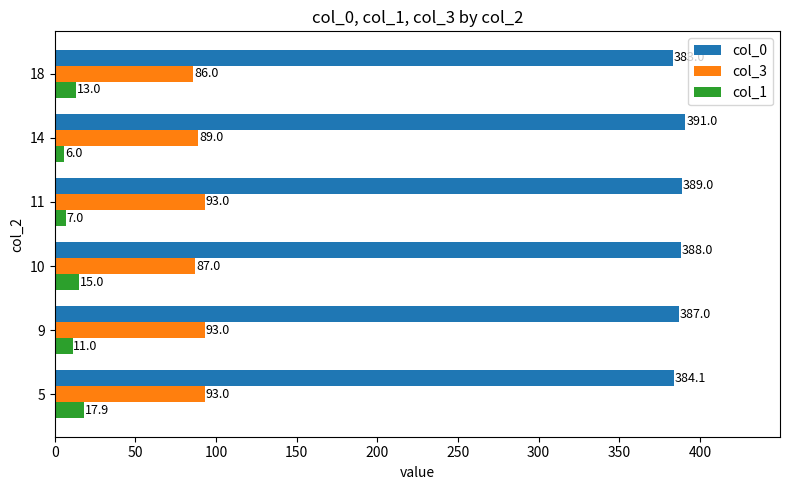

The value of col_3 at 9 is 93.0. True or false?

True